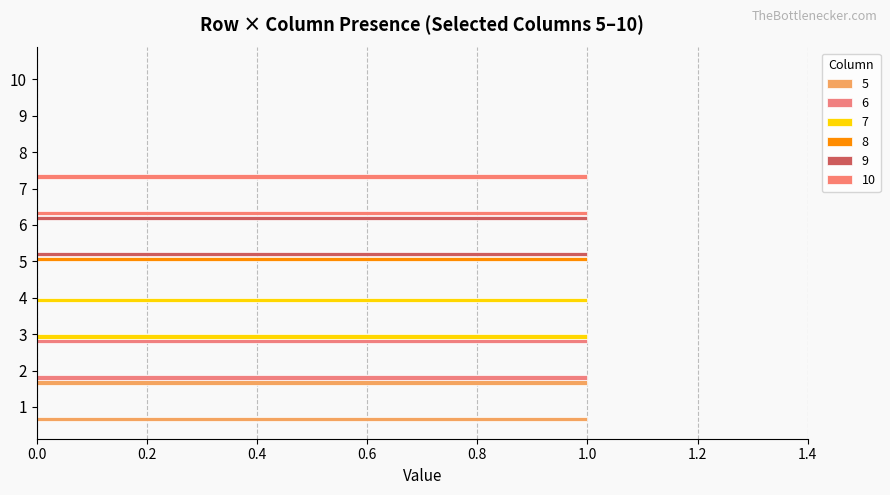

What is the sum of all 8 values?

1